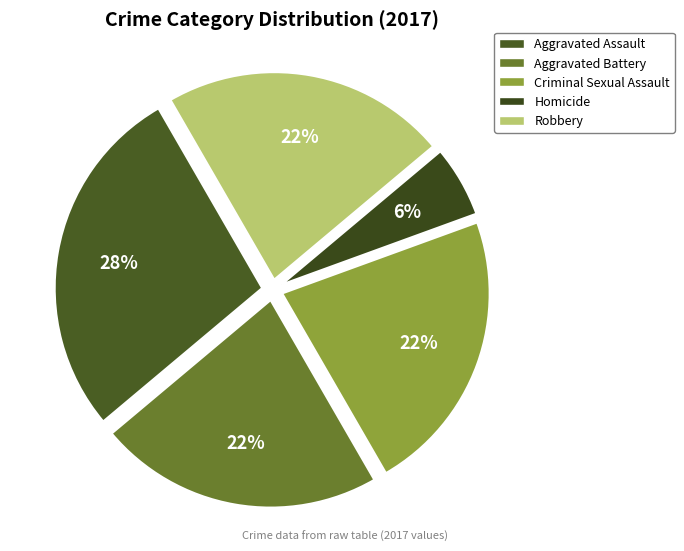

What percentage is NOT represented by Aggravated Assault?

72.2%